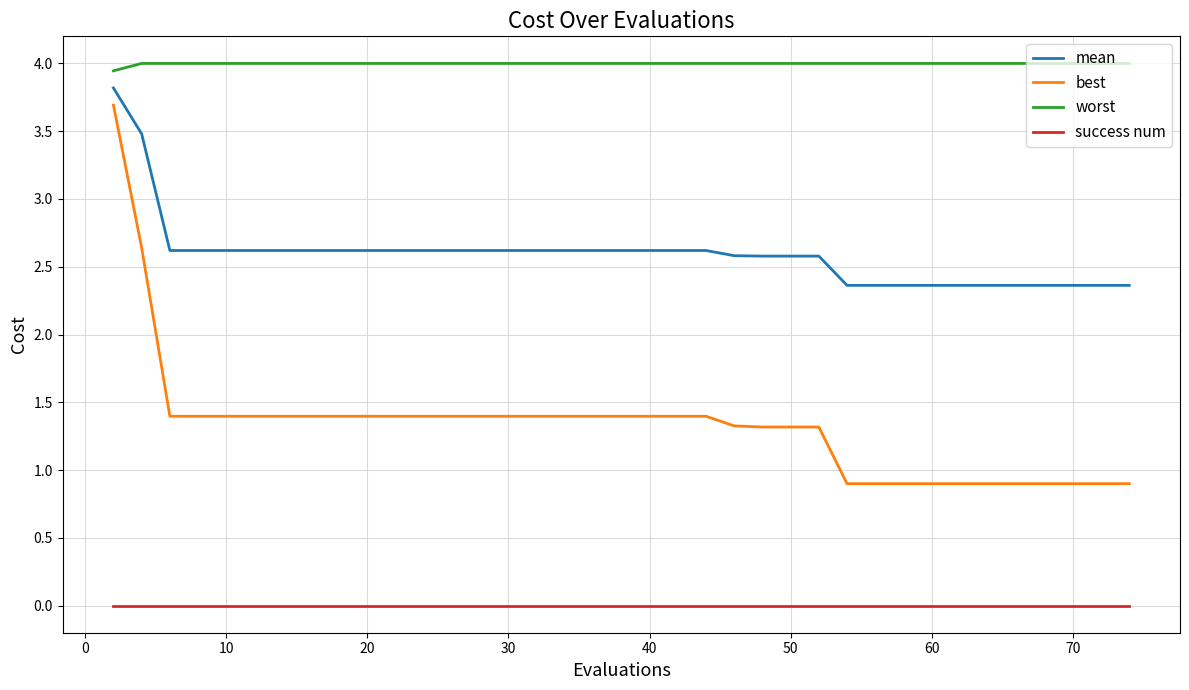

List the series in order of their peak value, highest first.

worst, mean, best, success num